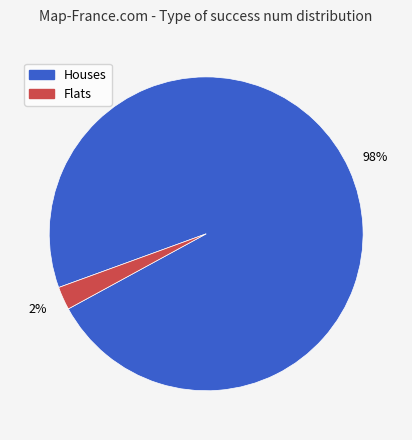

How many segments does this pie chart have?

2